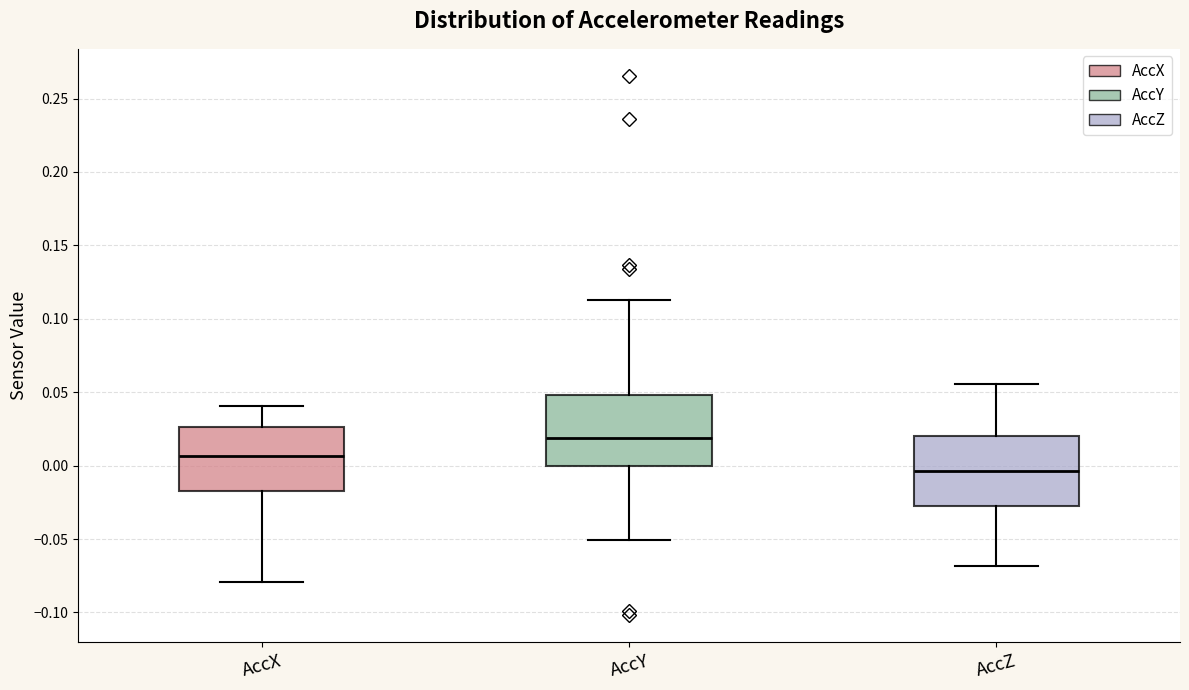

Reading left to right, transcribe this box plot: for each box, give where its median line is, the range the box spans, and where its two whiskers end, as read against the y-axis. The values are not printed on the chart, so give them approximately, as read against the axis.

AccX: median 0.005, box -0.015 to 0.025, whiskers -0.080 to 0.040
AccY: median 0.020, box 0.000 to 0.050, whiskers -0.050 to 0.115
AccZ: median -0.005, box -0.030 to 0.020, whiskers -0.070 to 0.055